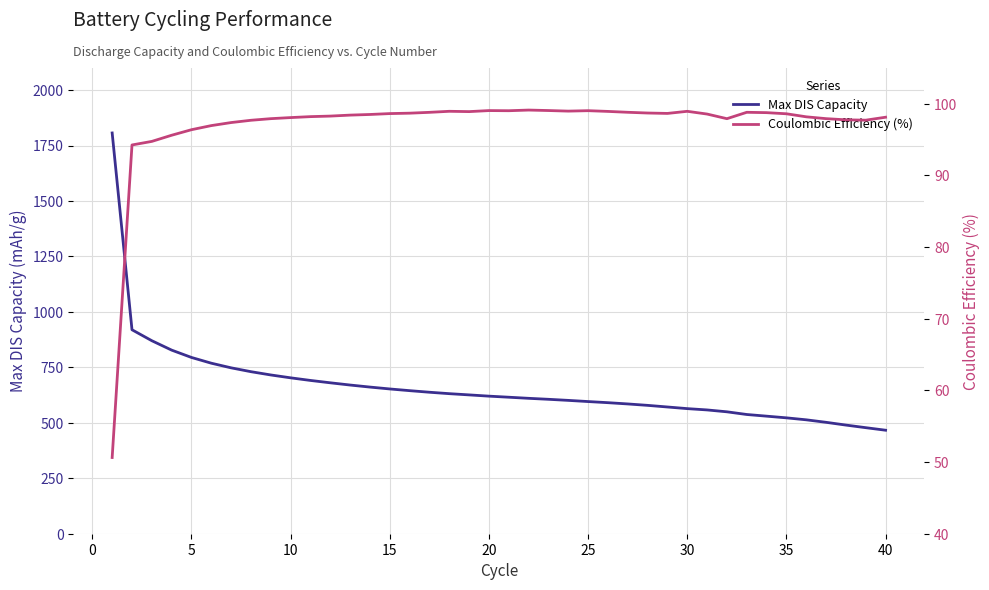

How many series are shown in this chart?

2